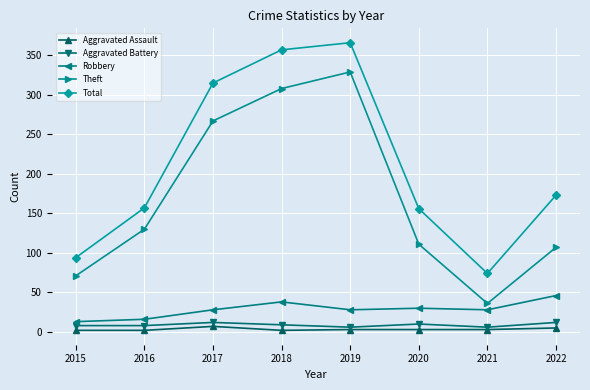

What is the value of the Theft point at the 2nd from the left?

130